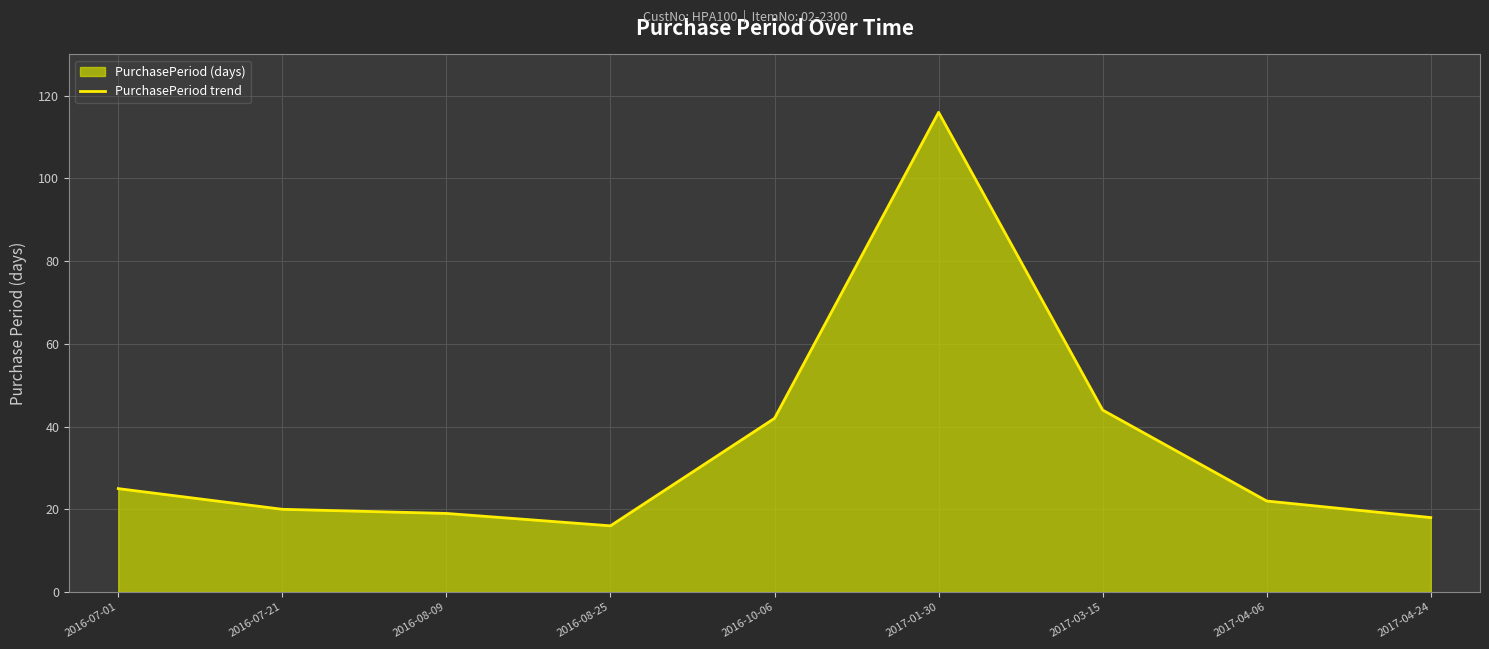

How many lines are shown in the chart?

1